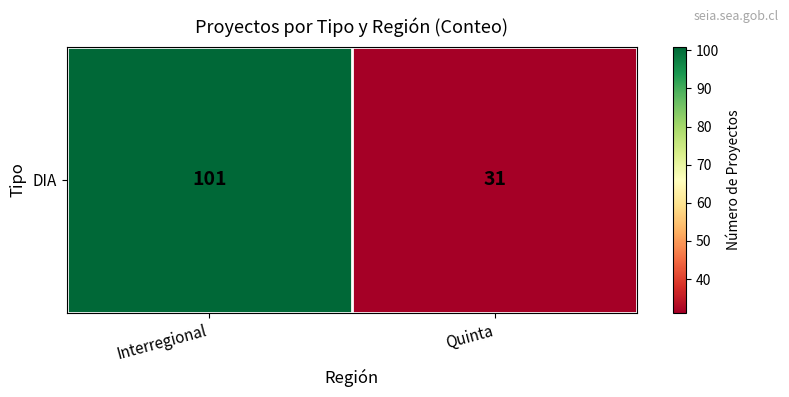

Count the number of data series in this chart.

1